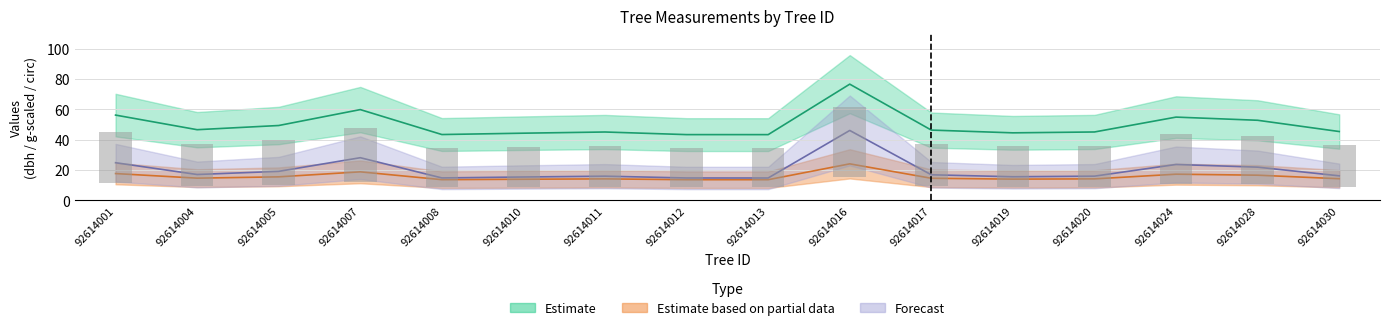

At which label does g first exceed 16?

92614001